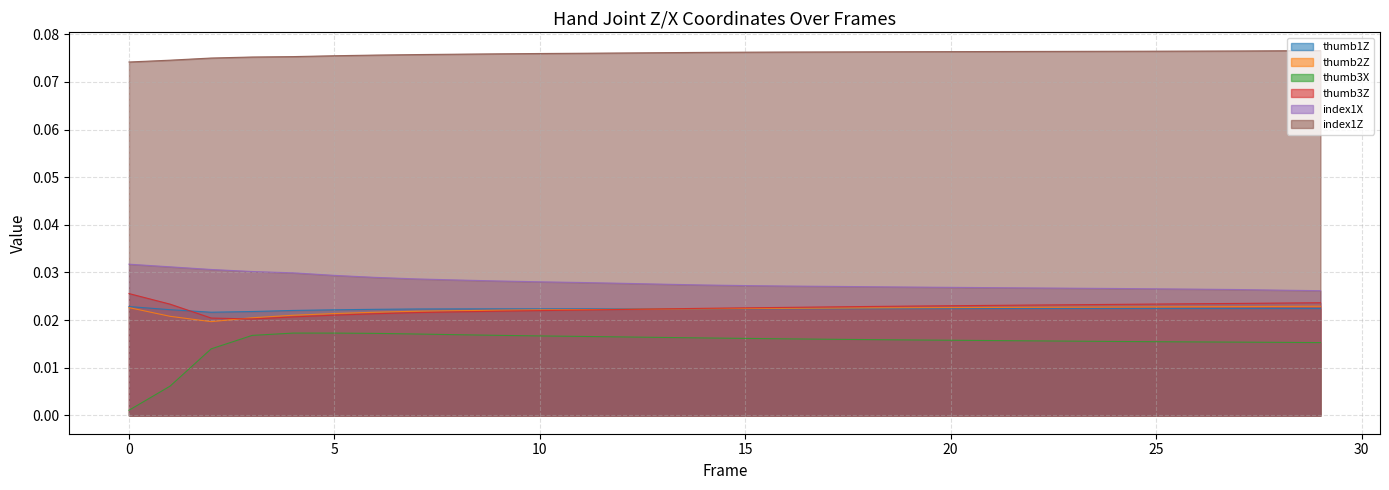

Rank the categories by thumb1Z value from lowest to highest.

2, 3, 4, 5, 1, 6, 7, 8, 9, 10, 11, 12, 15, 13, 14, 16, 17, 18, 19, 20, 21, 22, 23, 29, 28, 24, 27, 25, 26, 0